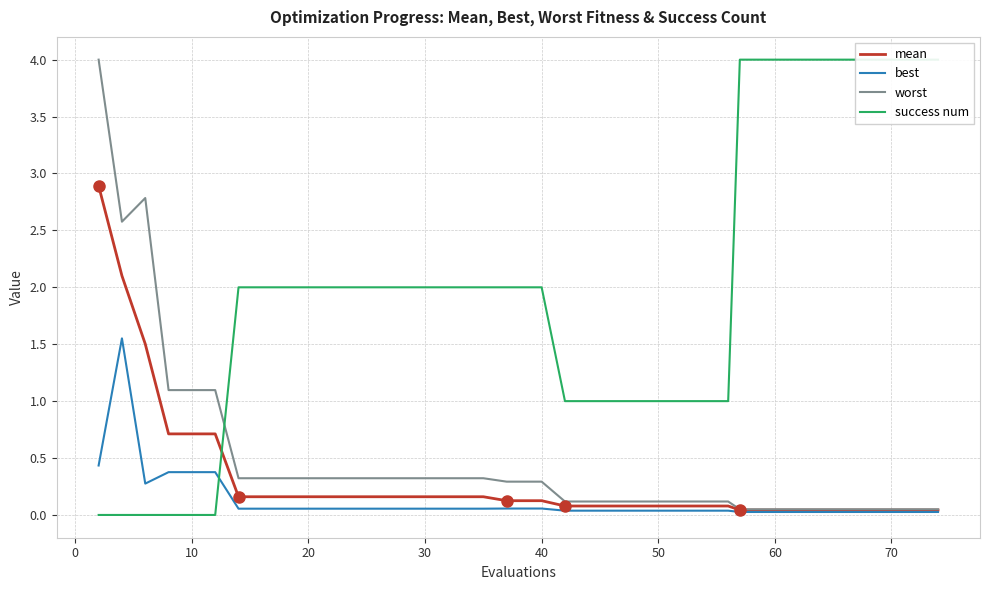

How many values in success num are above zero?

34